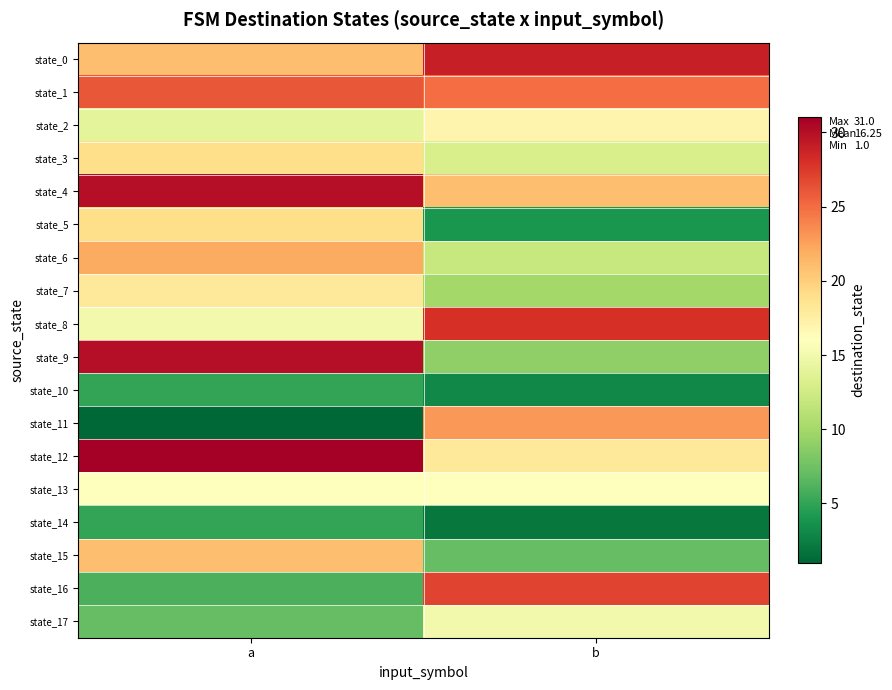

What is the maximum value shown in the chart?

31